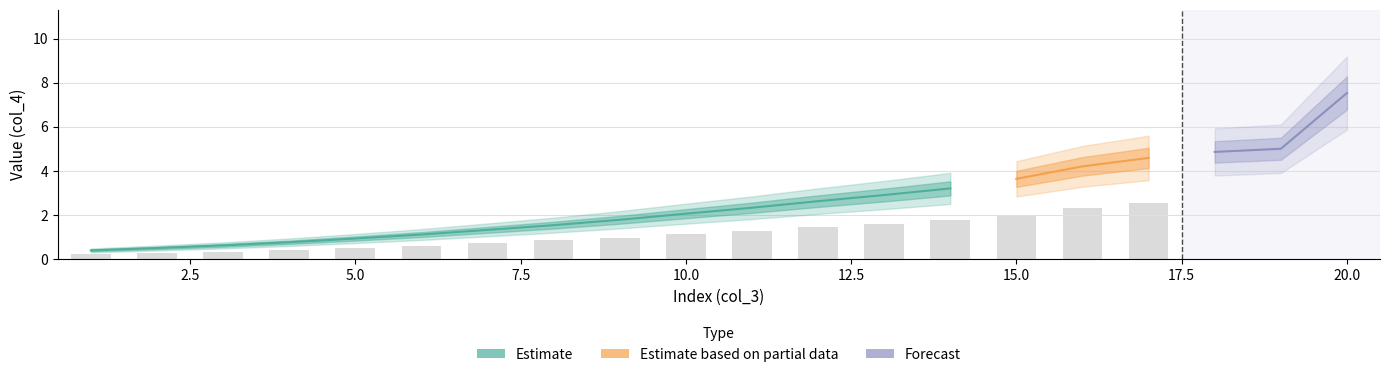

Rank the categories by value from lowest to highest.

1, 2, 3, 4, 5, 6, 7, 8, 9, 10, 11, 12, 13, 14, 15, 16, 17, 18, 19, 20